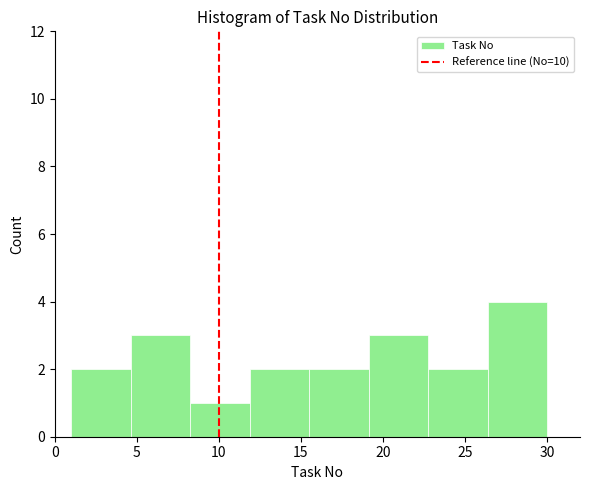

Reading left to right, list every bar in this chart as the range it spans on the x-axis followed by its height. Neither the bar edges nor the heights are printed on the chart, so give them approximately, as read against the axes.

1.0 to 4.5: 2
4.5 to 8.5: 3
8.5 to 12.0: 1
12.0 to 15.5: 2
15.5 to 19.0: 2
19.0 to 23.0: 3
23.0 to 26.5: 2
26.5 to 30.0: 4